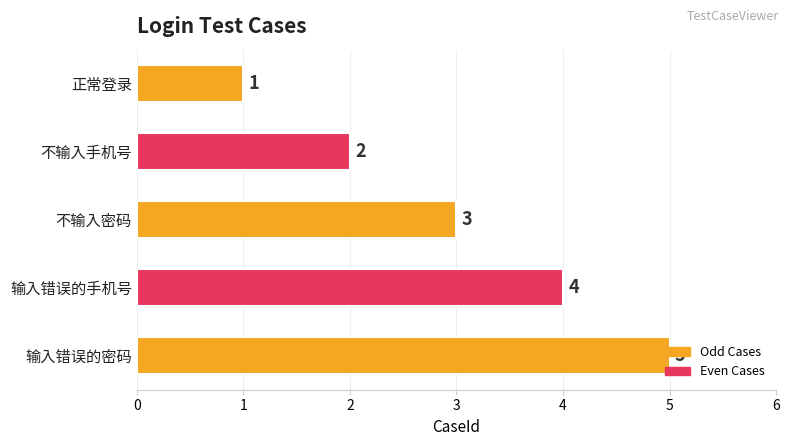

Does the chart contain stacked bars?

No